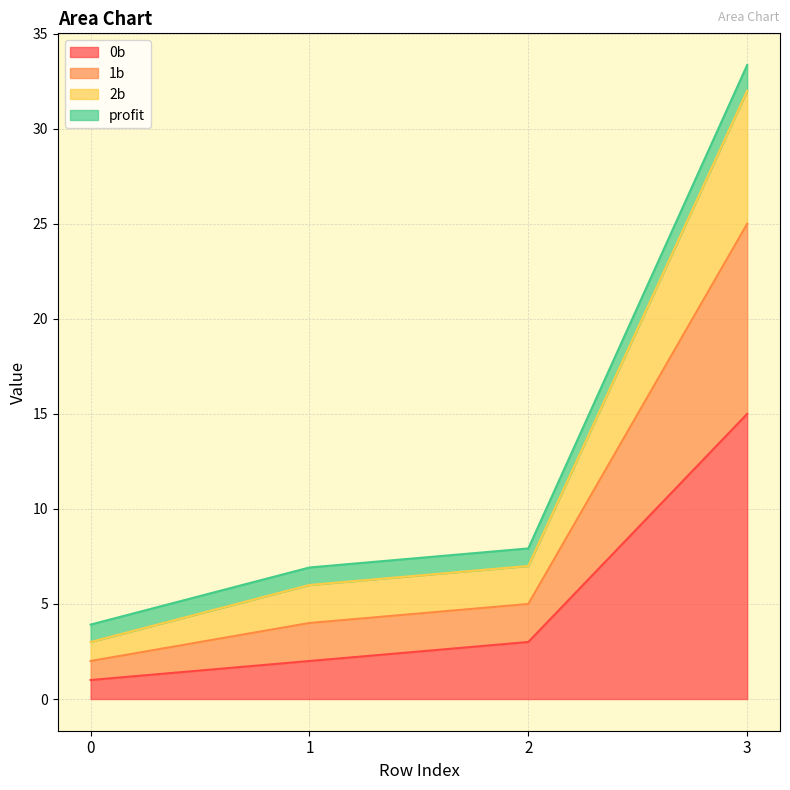

What is the maximum value shown in the chart?

33.4